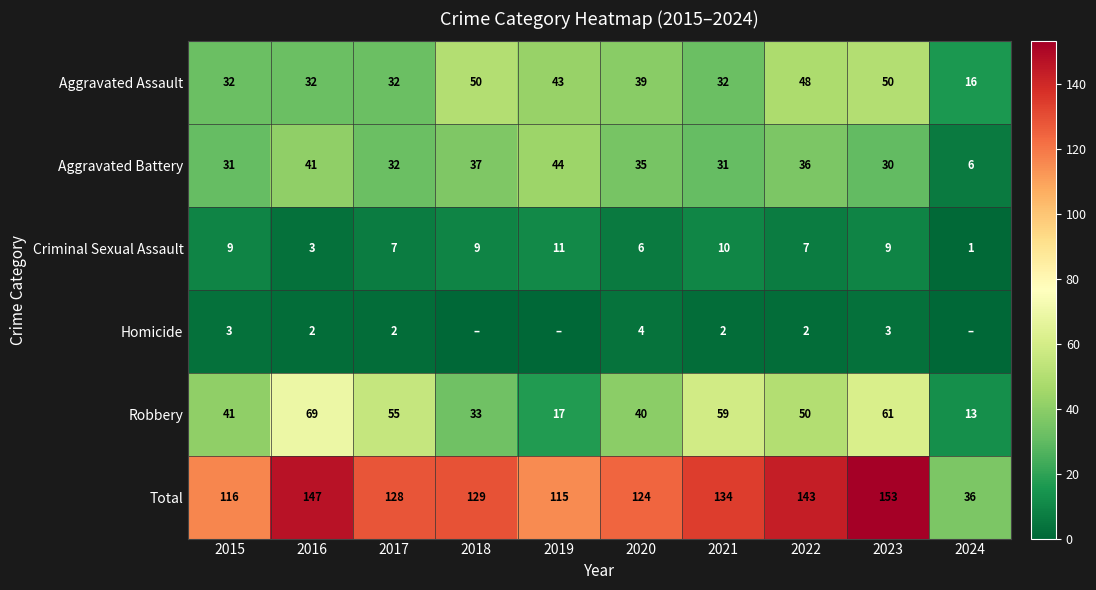

Where is Aggravated Battery nearest to the value 25?

2023